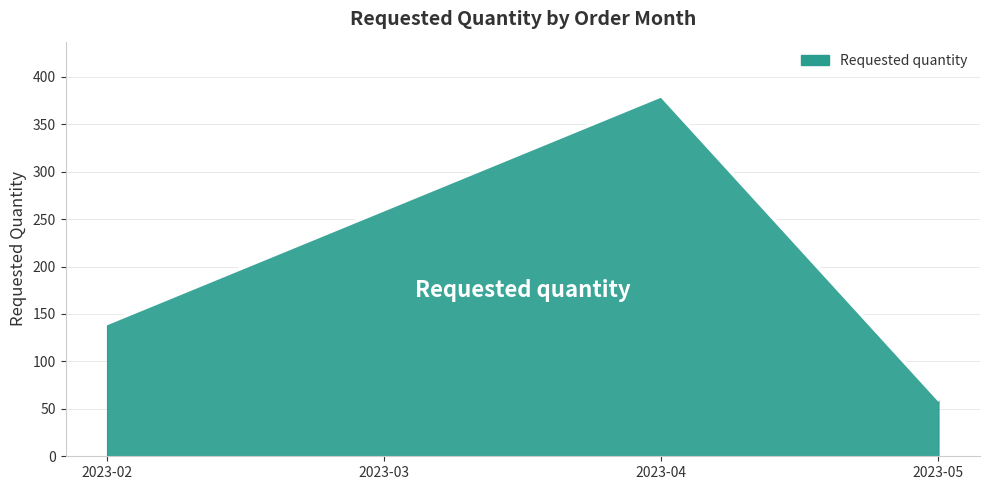

Is it true that the value at 2023-03 is 355?

False